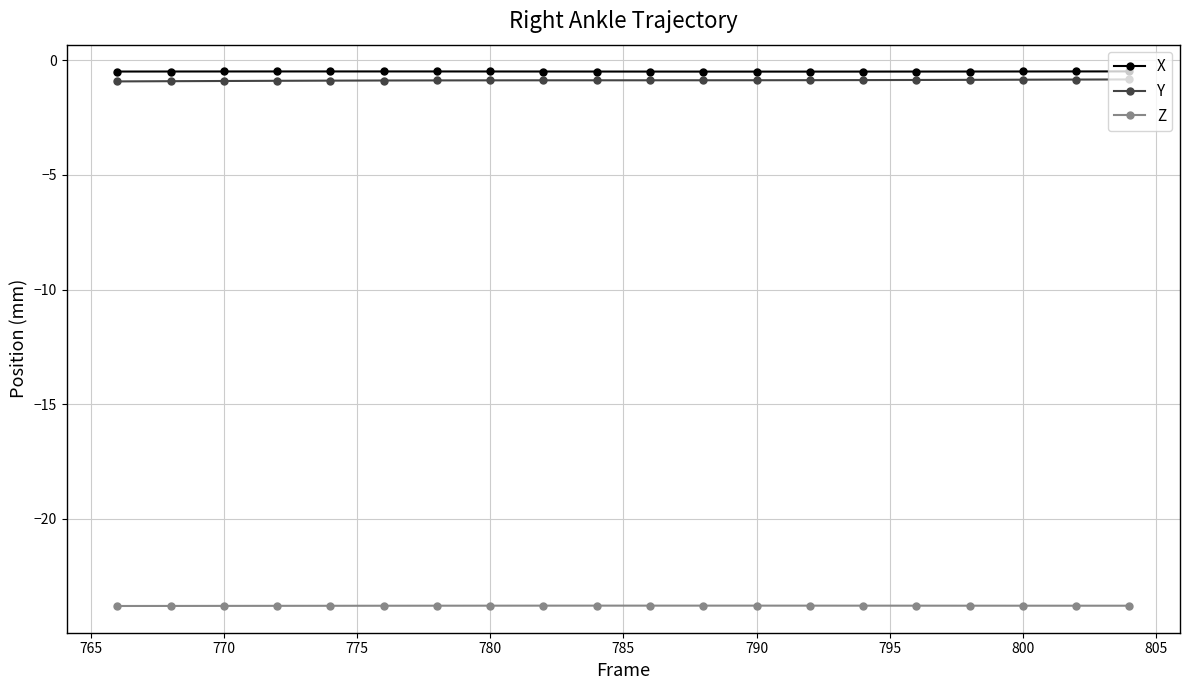

What is the highest value of the Z series?

-23.8